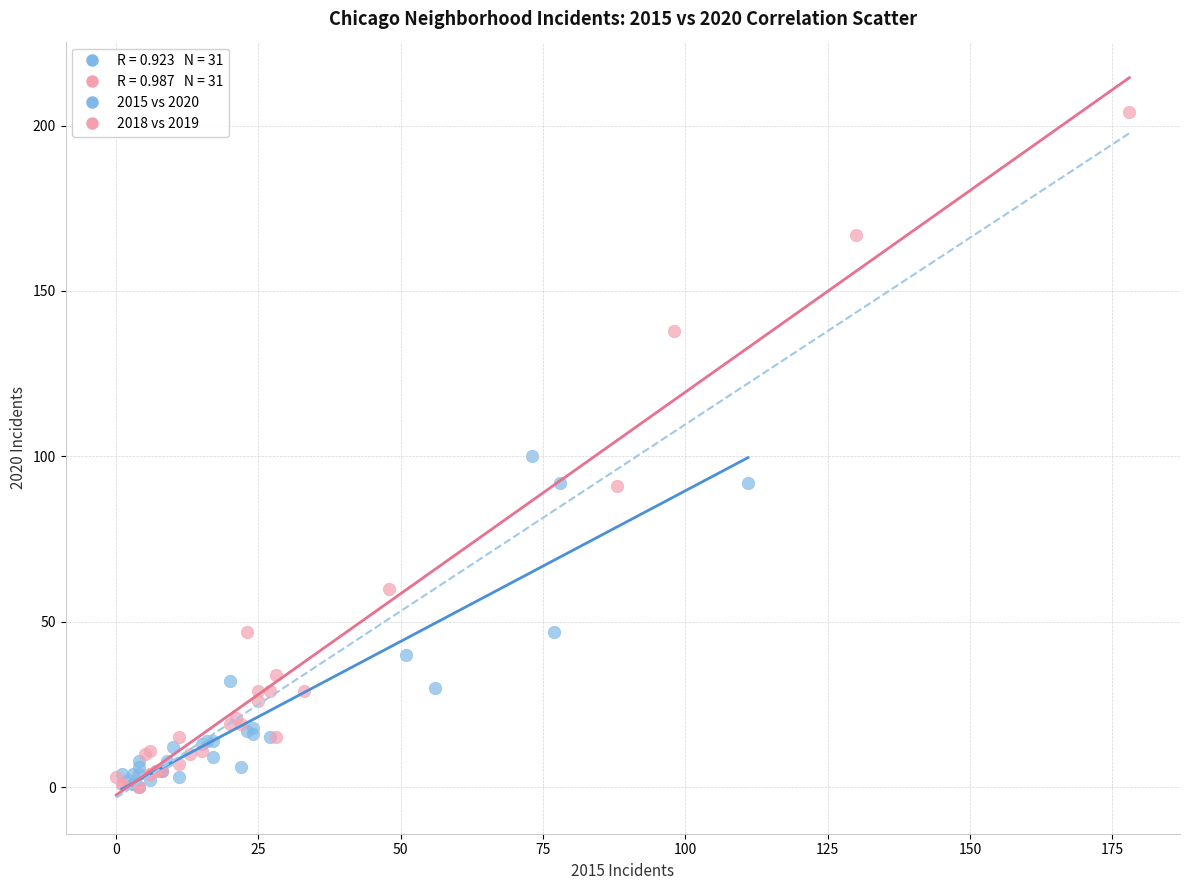

Which series has the widest spread of Y values?

2018 vs 2019